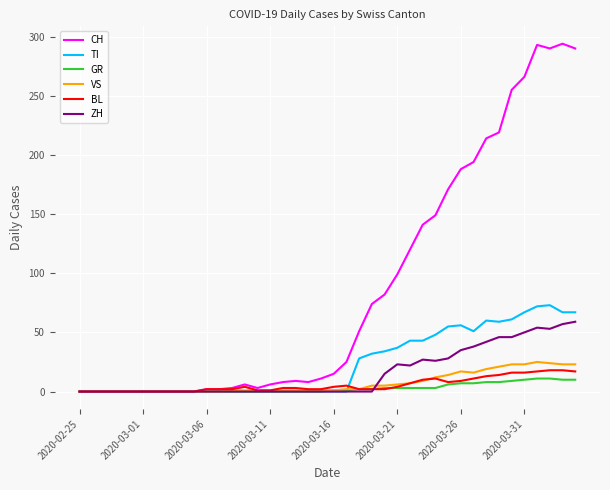

How many lines are shown in the chart?

6